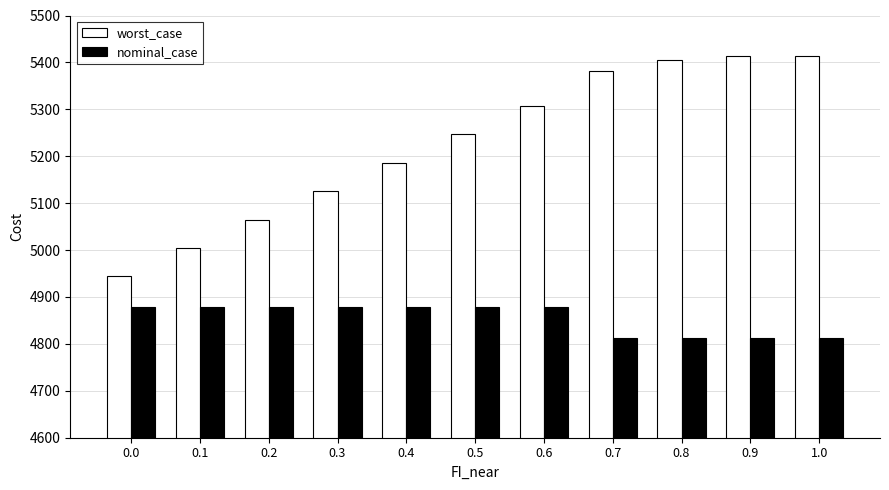

List the series in order of their peak value, lowest first.

nominal_case, worst_case